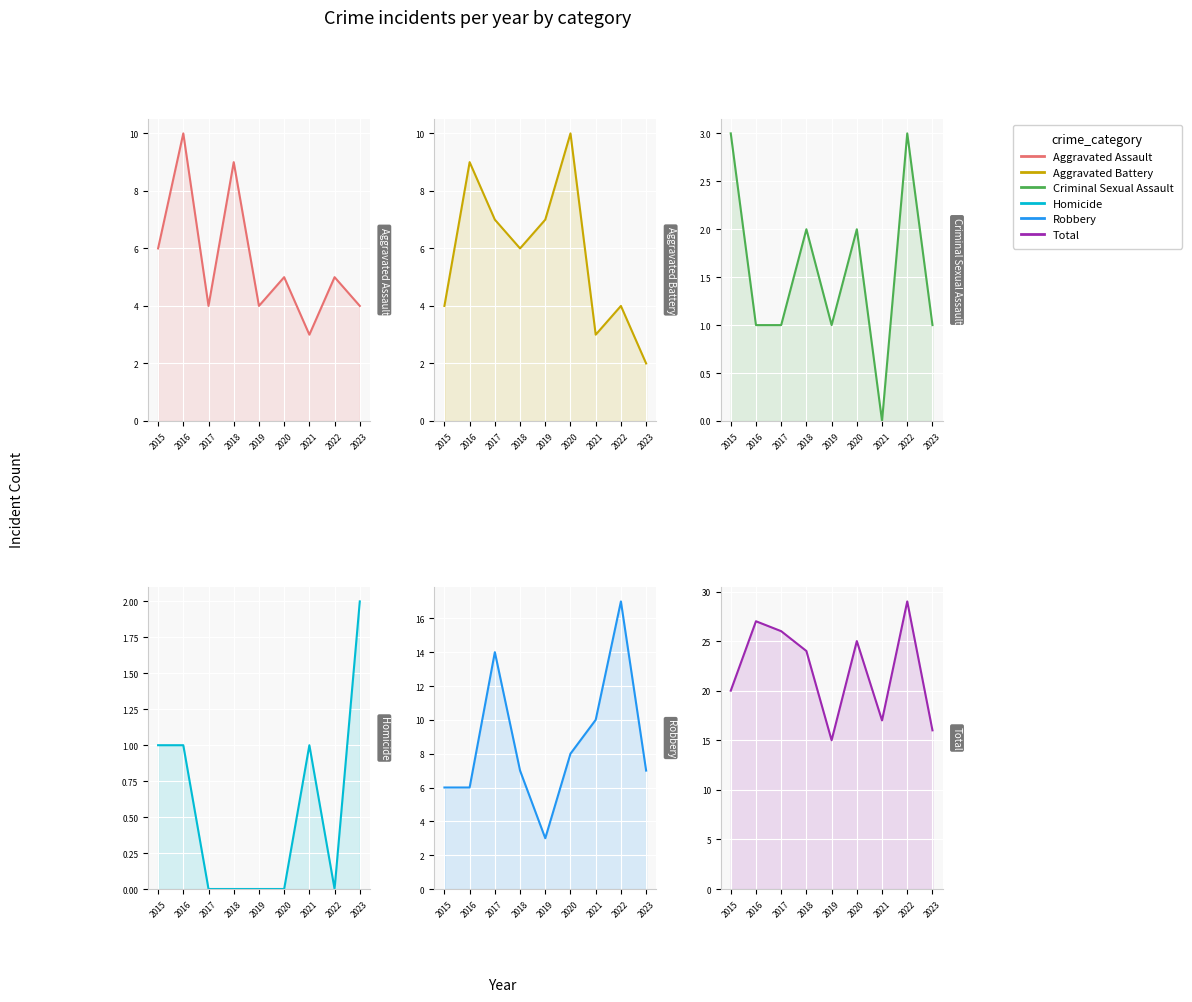

Is the value of Criminal Sexual Assault at 2023 greater than the value of Total at 2022?

No